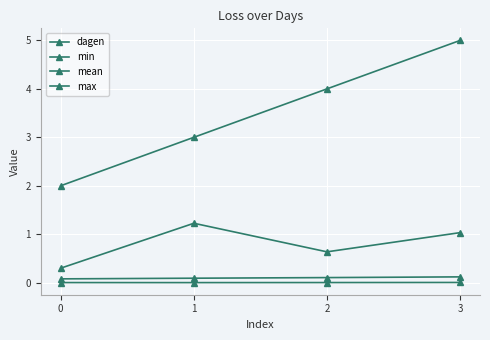

True or false: max and min intersect in this chart.

False